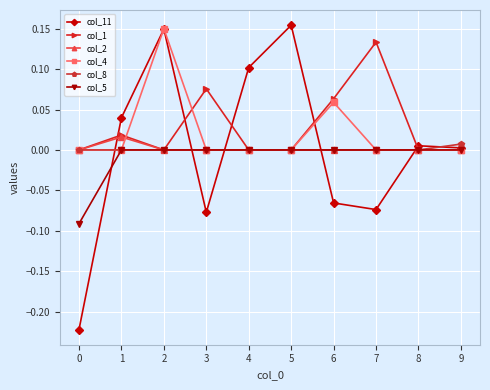

Which label corresponds to the largest value in the chart?

5